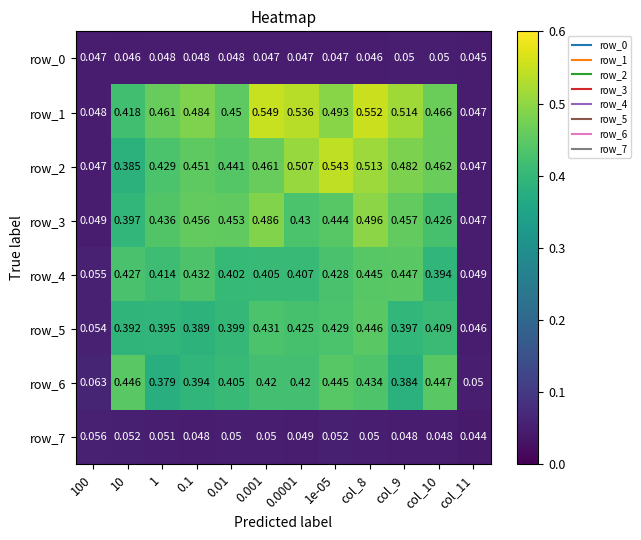

Is the value of row_6 at 0.001 greater than the value of row_2 at 1e-05?

No